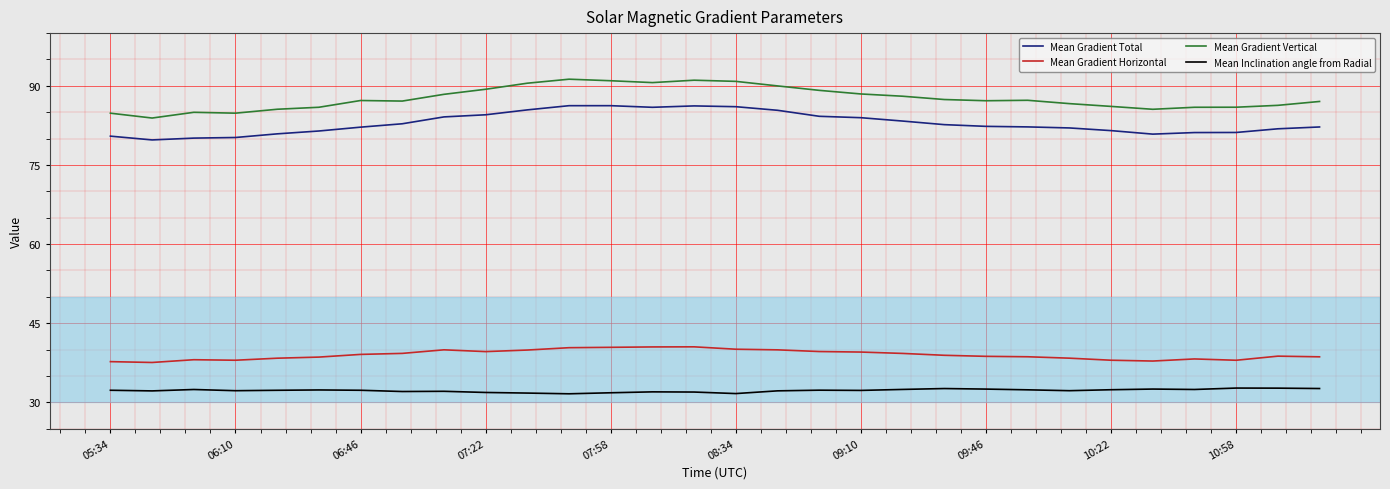

List the series in order of their peak value, highest first.

Mean Gradient Vertical, Mean Gradient Total, Mean Gradient Horizontal, Mean Inclination angle from Radial